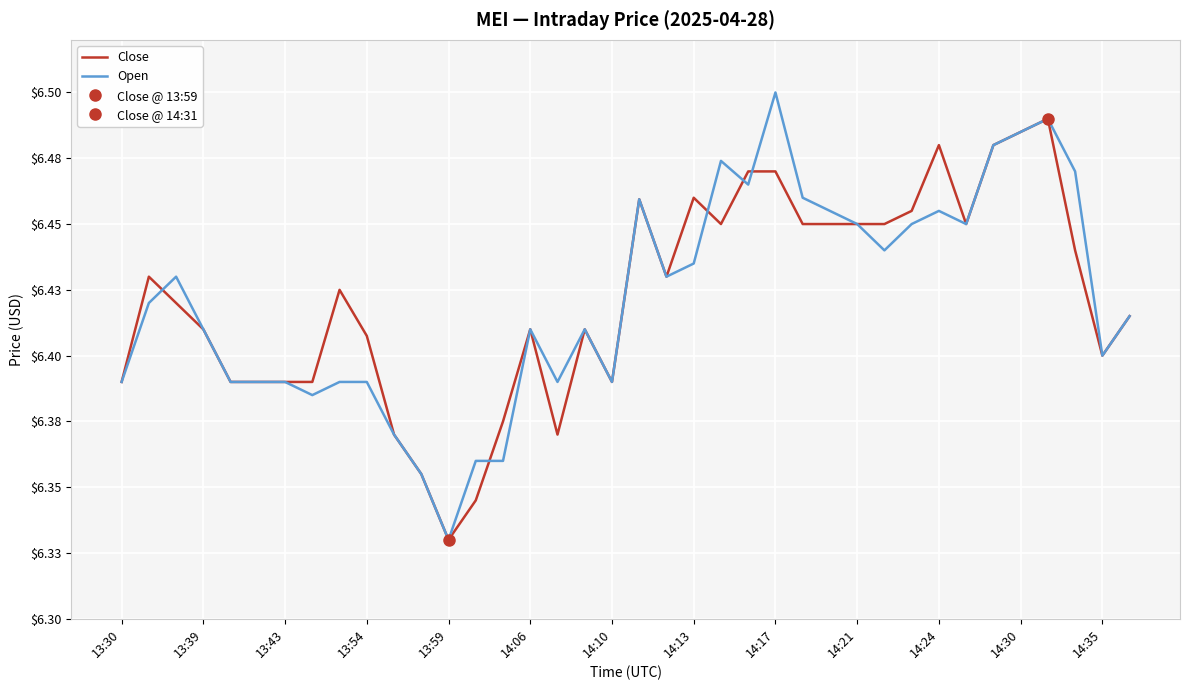

Between 33 and 25, which is larger?

33